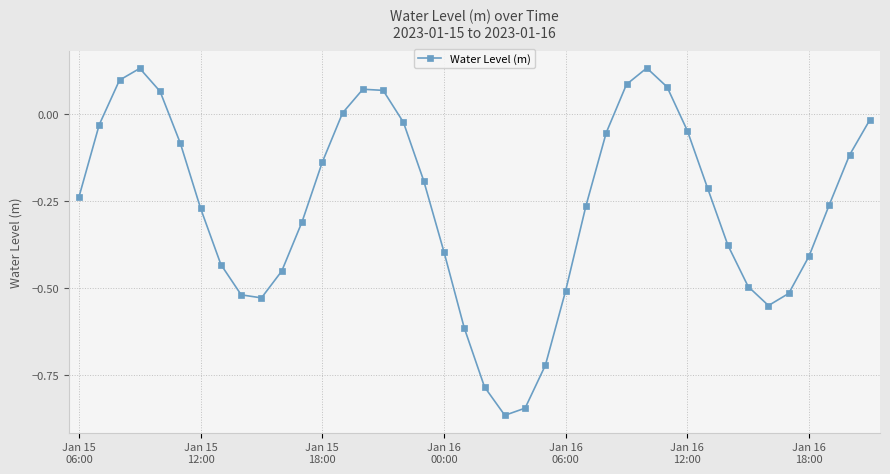

True or false: there are more than 2 points higher than both neighbors.

True